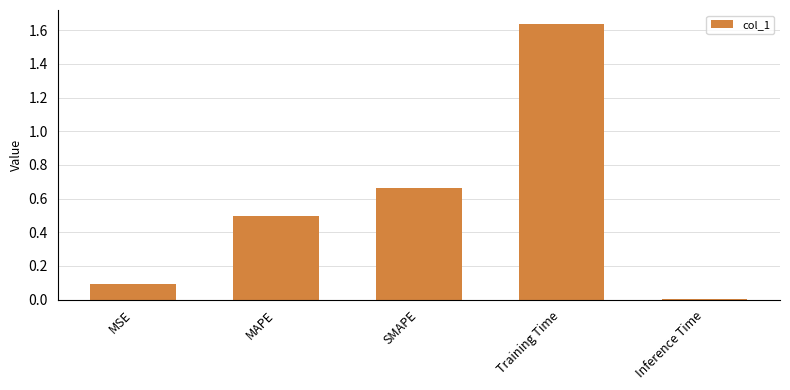

How many bars are there in total?

5